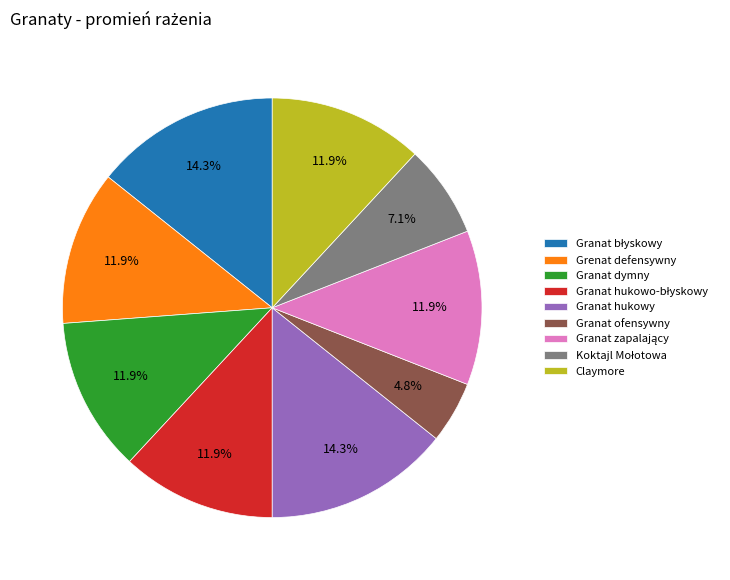

How many segments does this pie chart have?

9